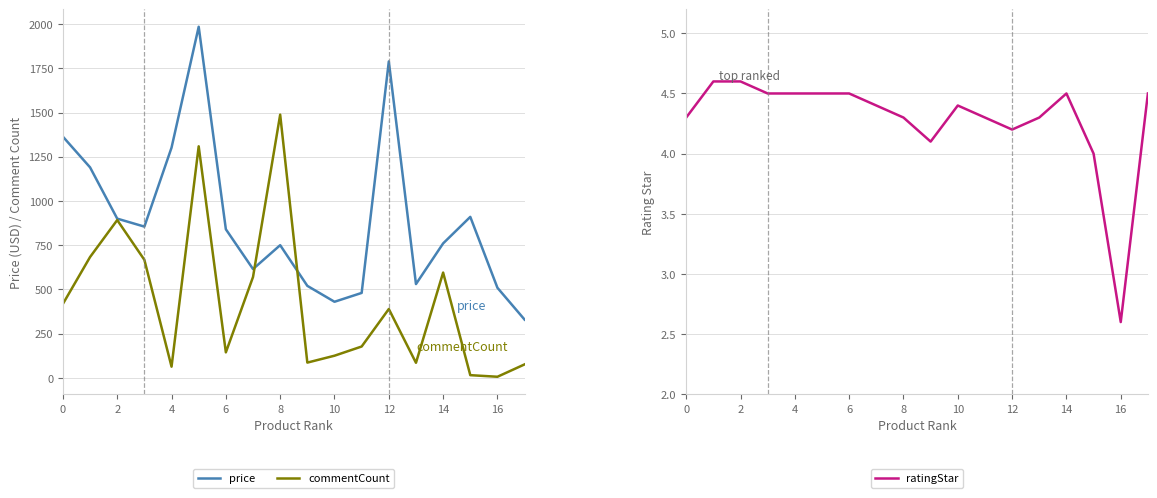

At which label is ratingStar closest to 3?

16